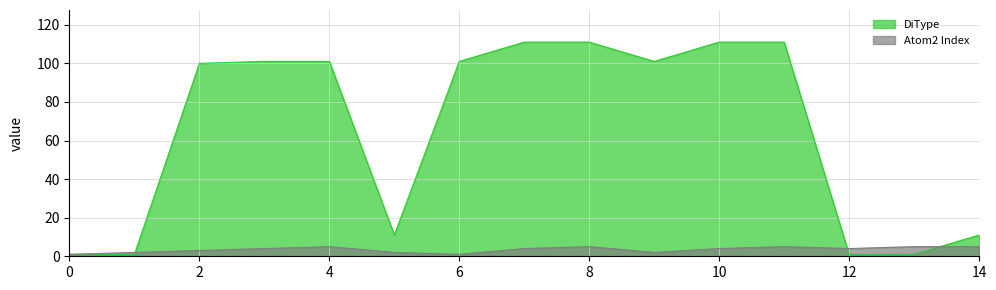

Is it true that DiType equals 133 at 6?

False